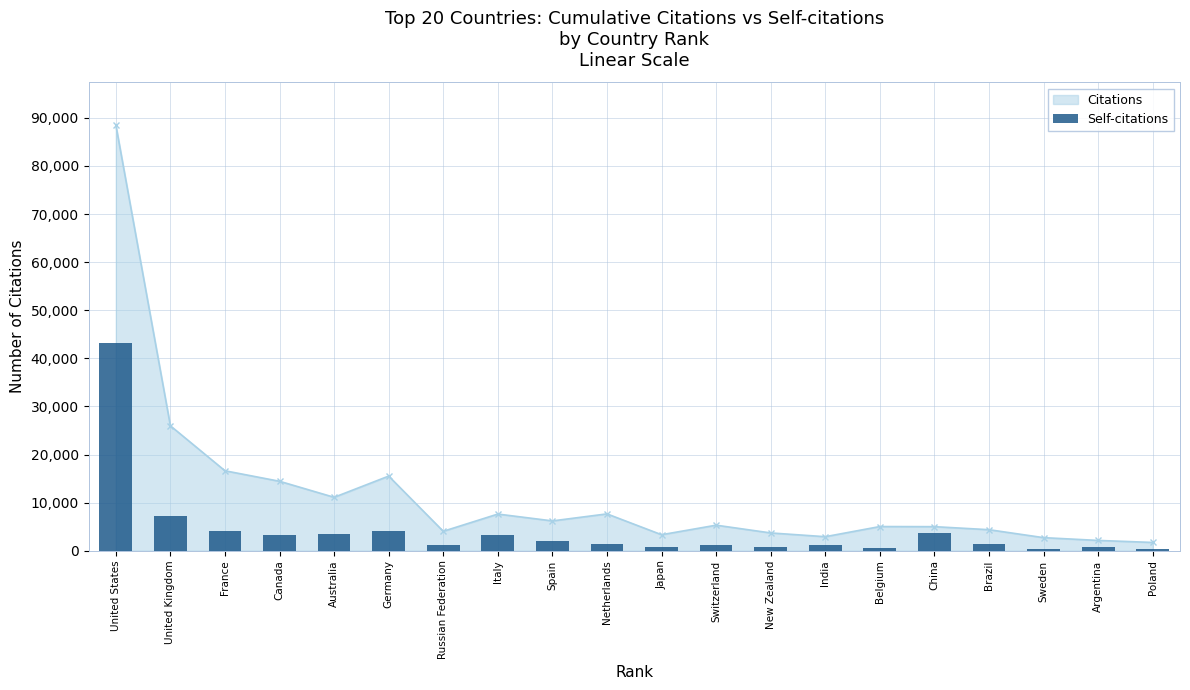

Reading left to right, list all the values displayed in this chart.

43279	7215	4137	3212	3474	4086	1095	3224	1924	1327	850	1249	822	1283	525	3669	1493	381	829	419